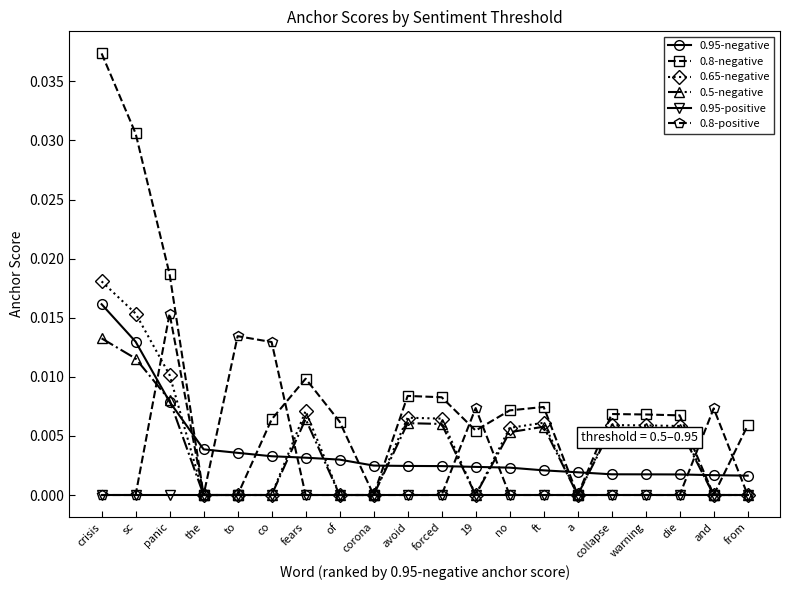

The 0.95-negative series shows 0.0 at 19. True or false?

True